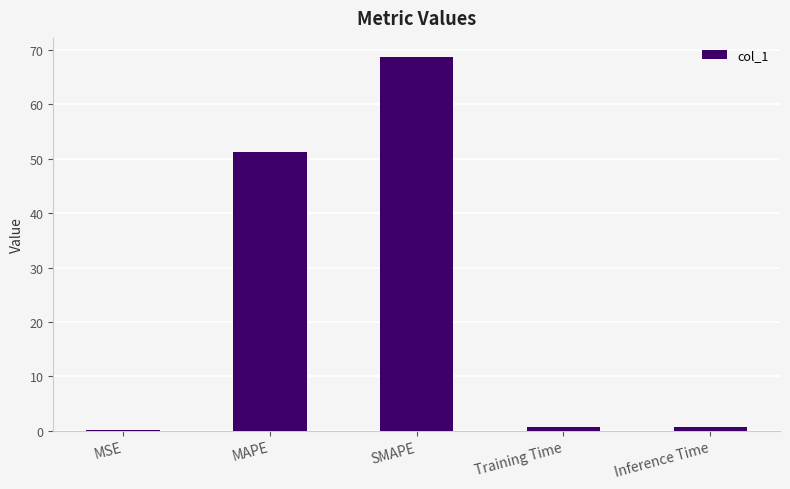

Which has a higher value, SMAPE or Inference Time?

SMAPE